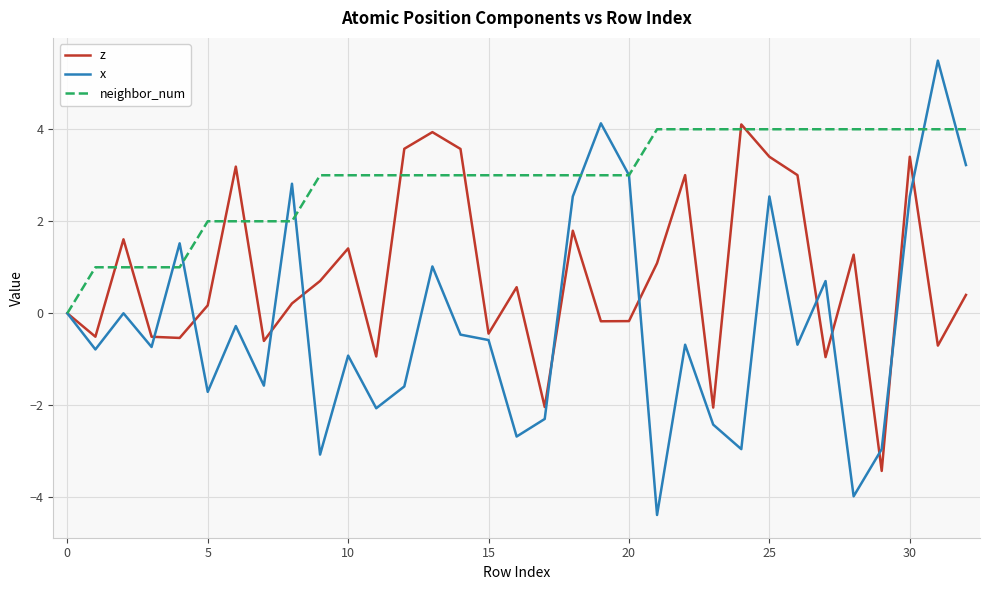

What are all the series names shown in the legend?

z, x, neighbor_num